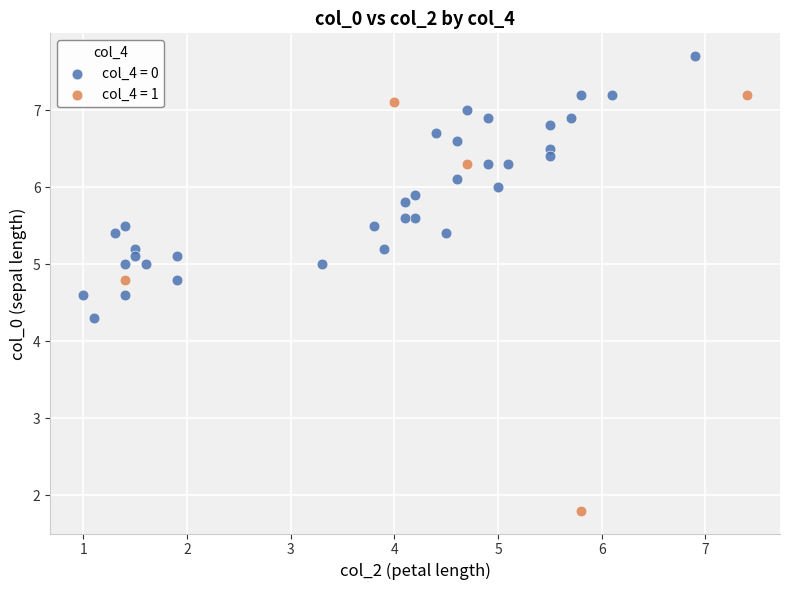

Which series reaches the maximum Y coordinate?

col_4 = 0